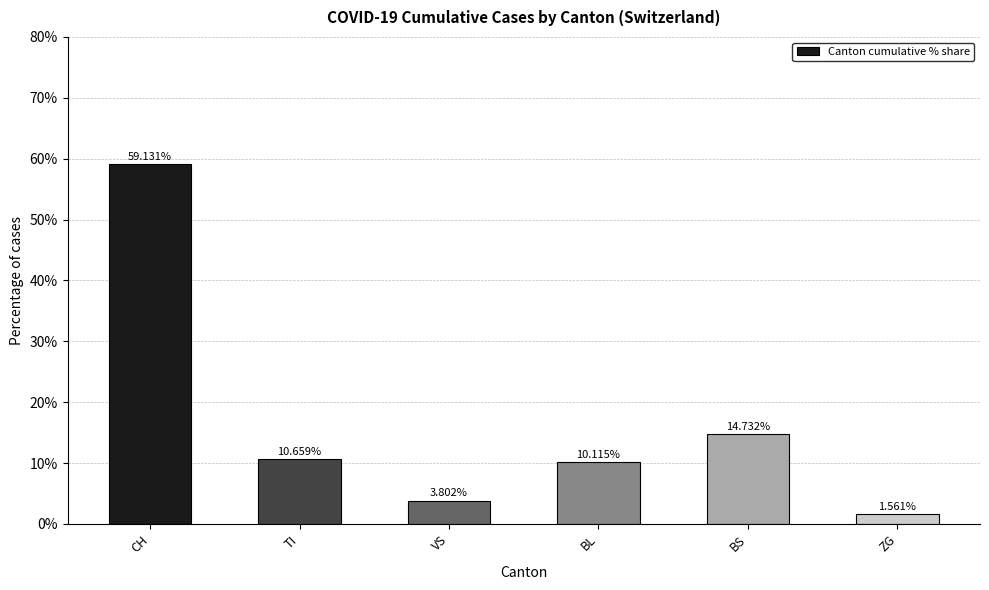

At which category does the chart reach its minimum across all series?

ZG